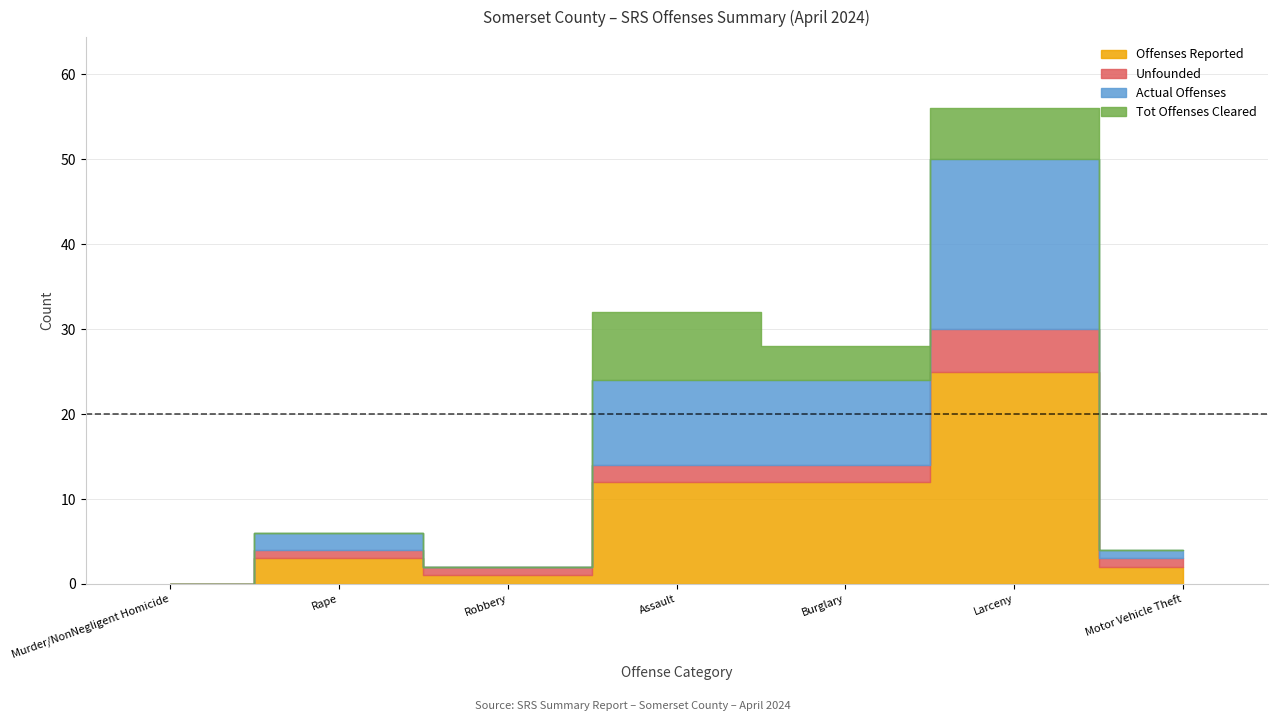

List the series in order of their peak value, lowest first.

Unfounded, Tot Offenses Cleared, Actual Offenses, Offenses Reported